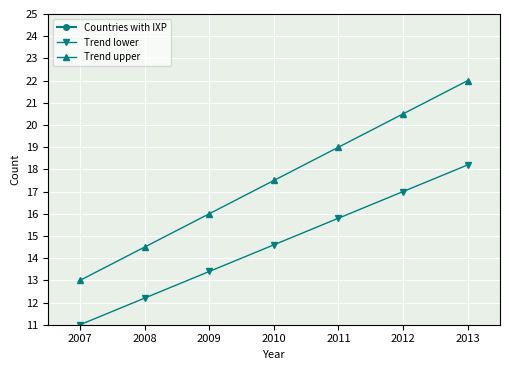

How many lines are shown in the chart?

3